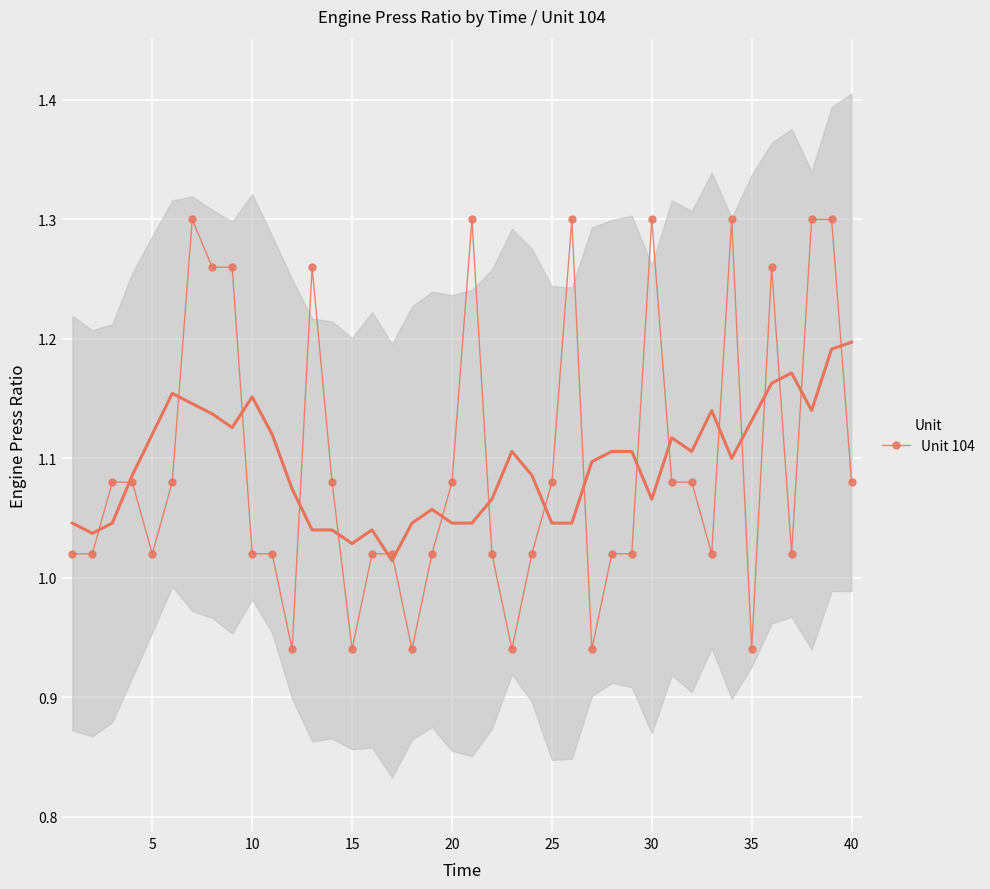

What is the difference between the values at 35 and 13?

0.2